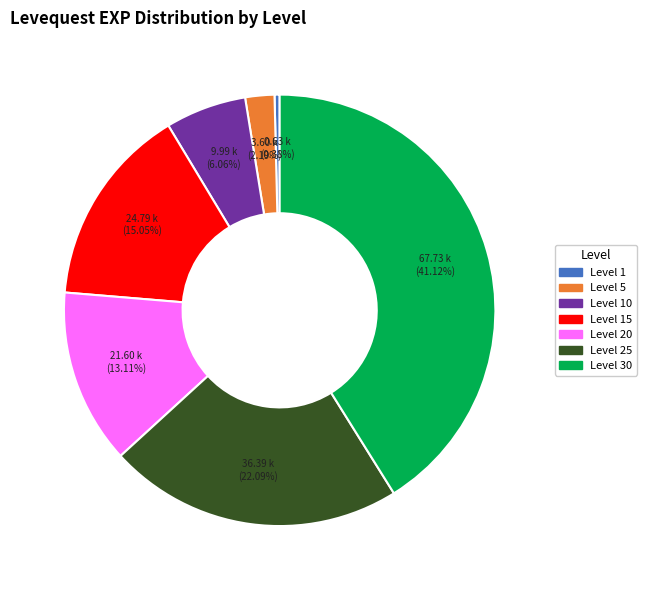

Count the number of slices in the pie.

7